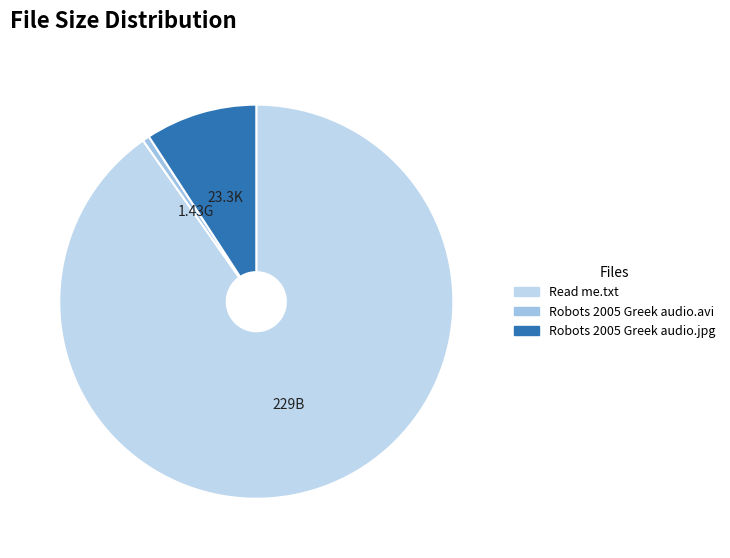

What is the largest slice in the pie chart?

Read me.txt